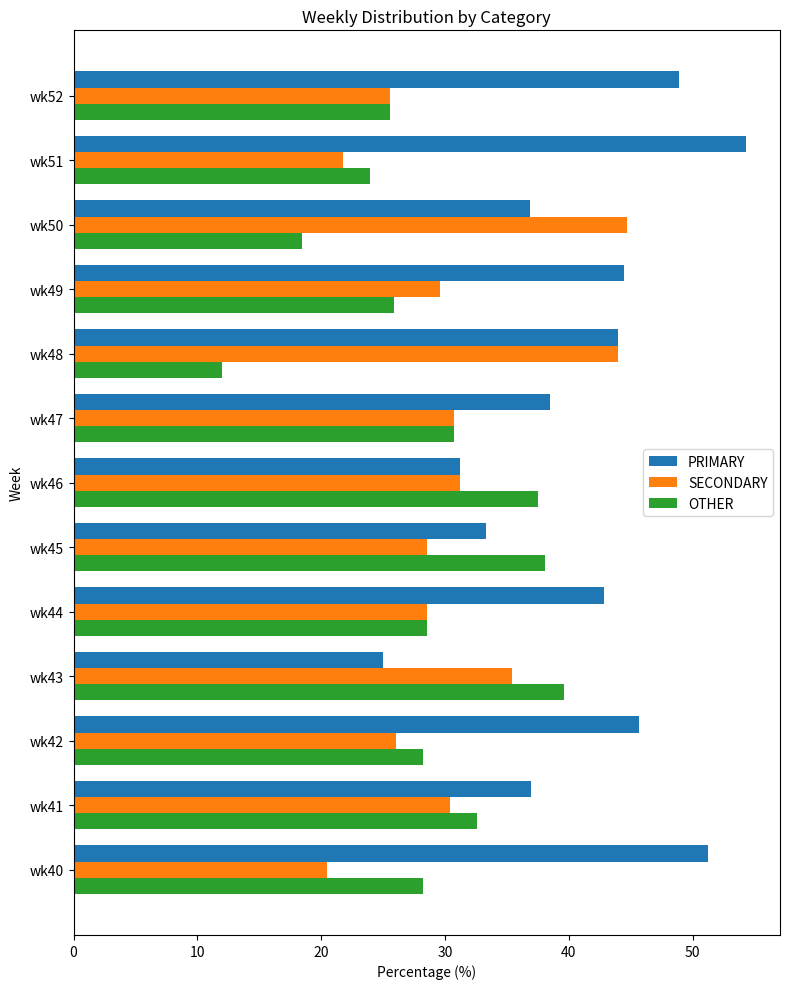

What is the sum of all OTHER values?

369.4